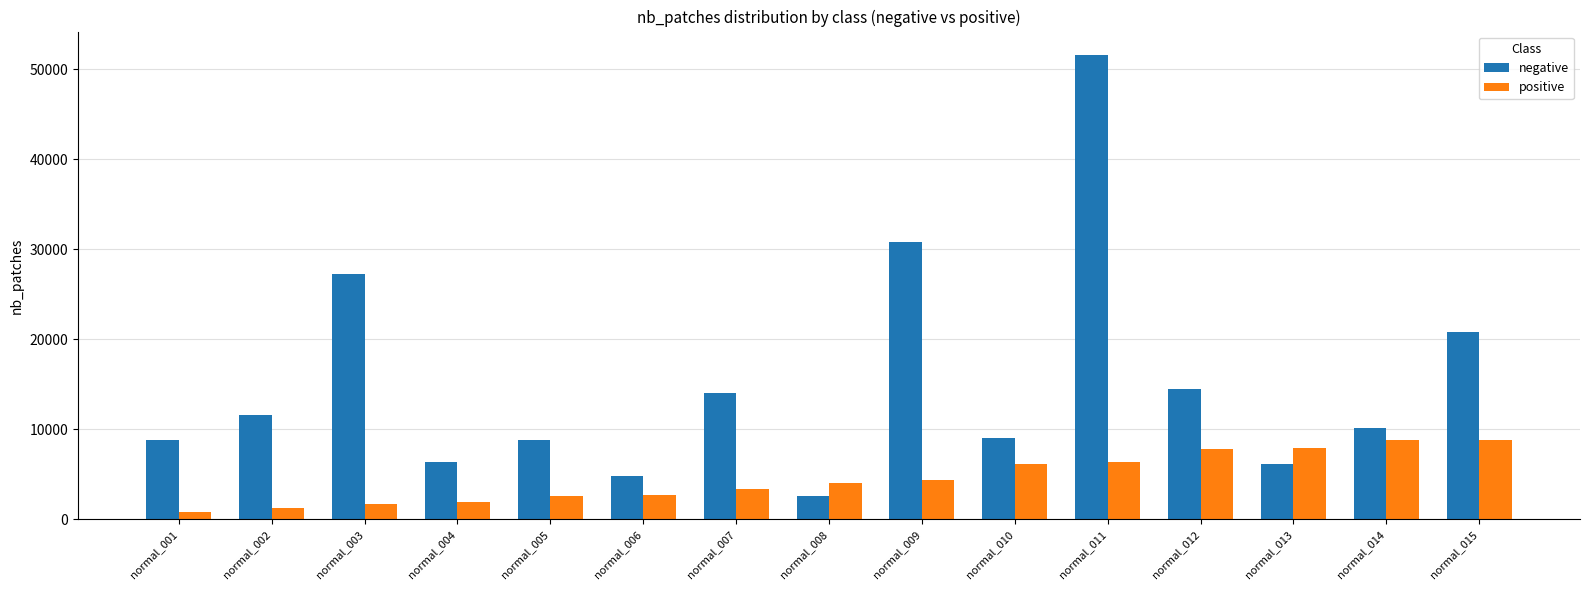

What is the average value of the positive series?

4576